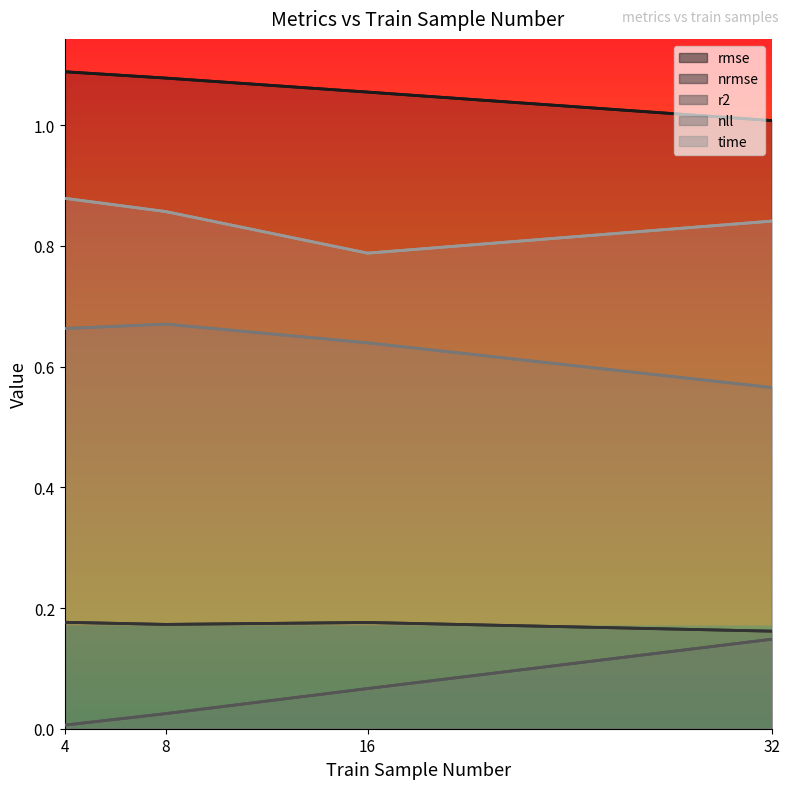

True or false: nll and nrmse intersect in this chart.

False